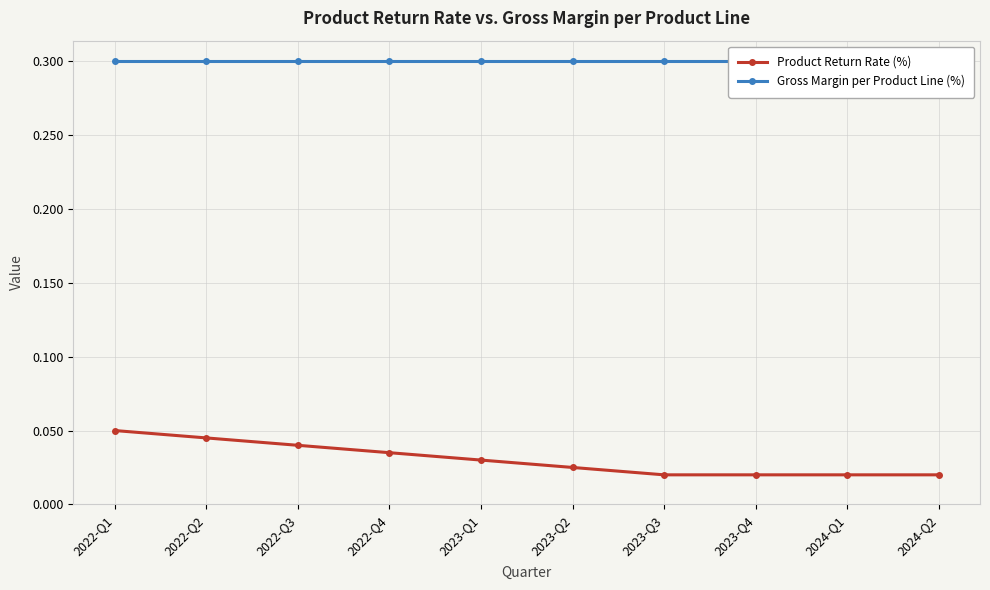

What is the sum of all Gross Margin per Product Line (%) values?

3.0